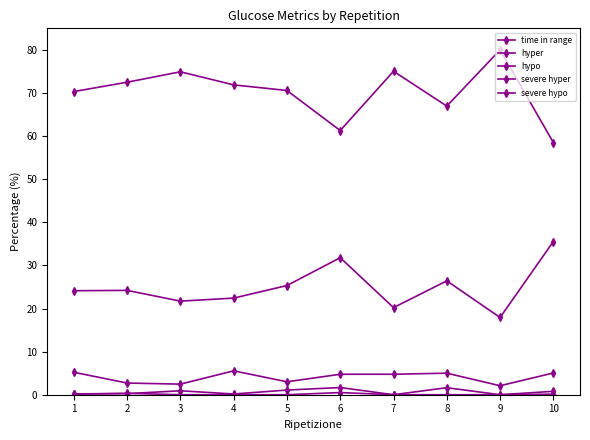

How many lines are shown in the chart?

5